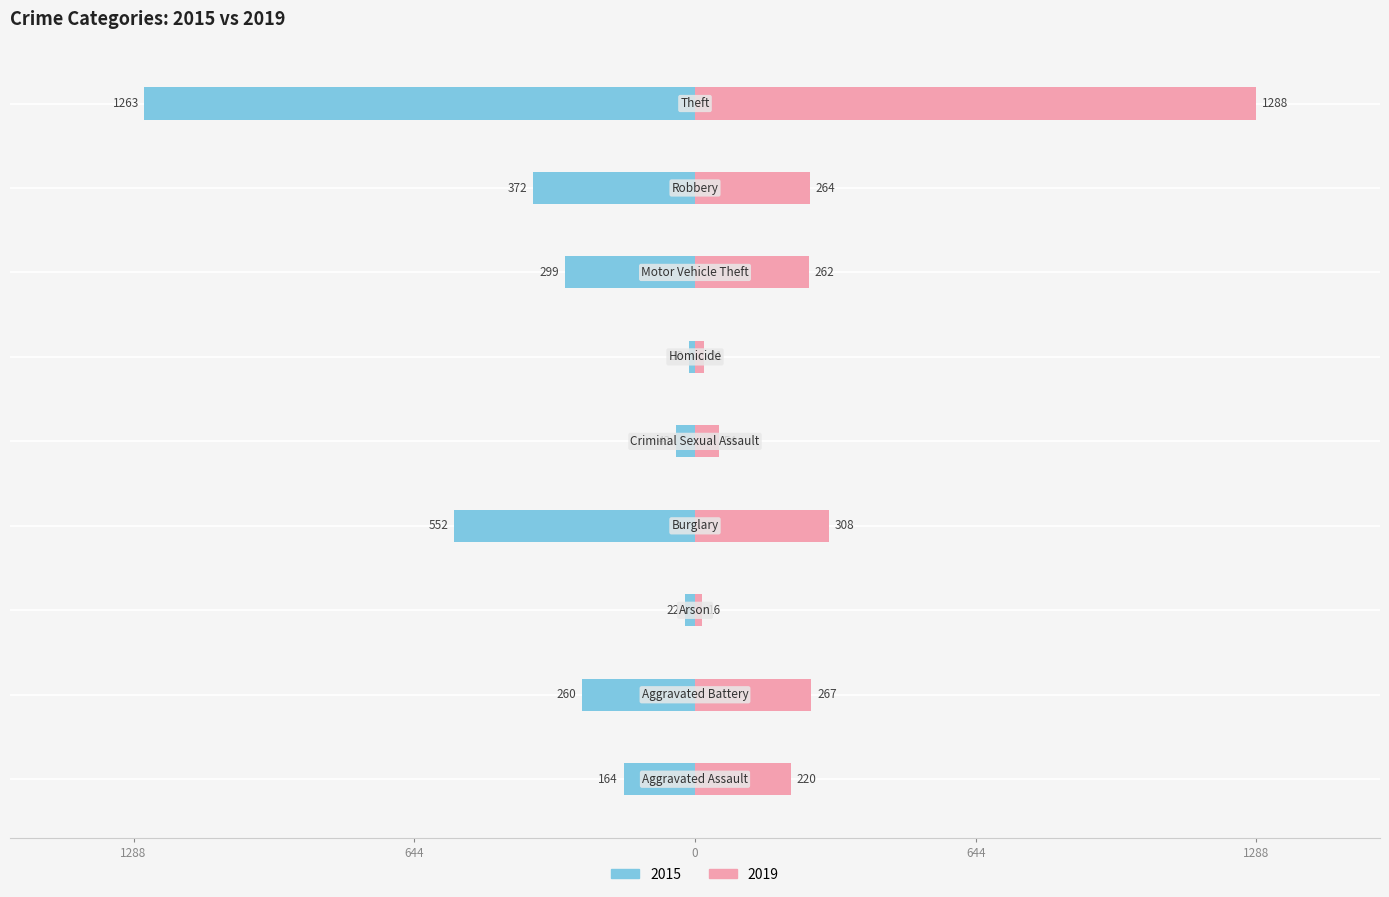

What is the difference between the maximum and minimum values in the 2019 series?

1272